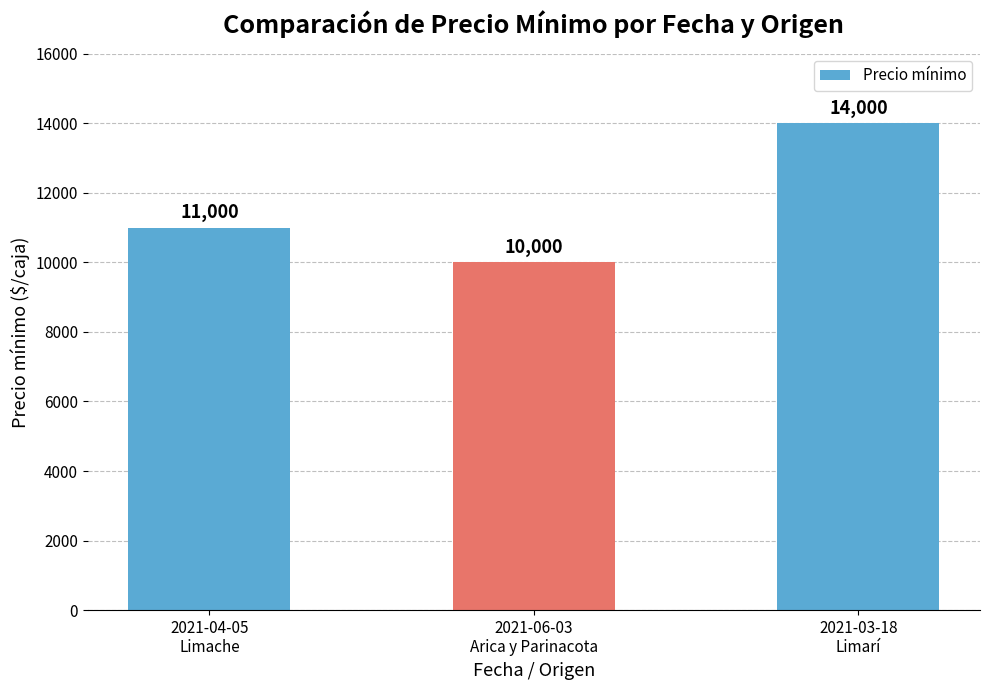

What is the ratio of the value at 2021-04-05
Limache to the value at 2021-06-03
Arica y Parinacota?

1.1